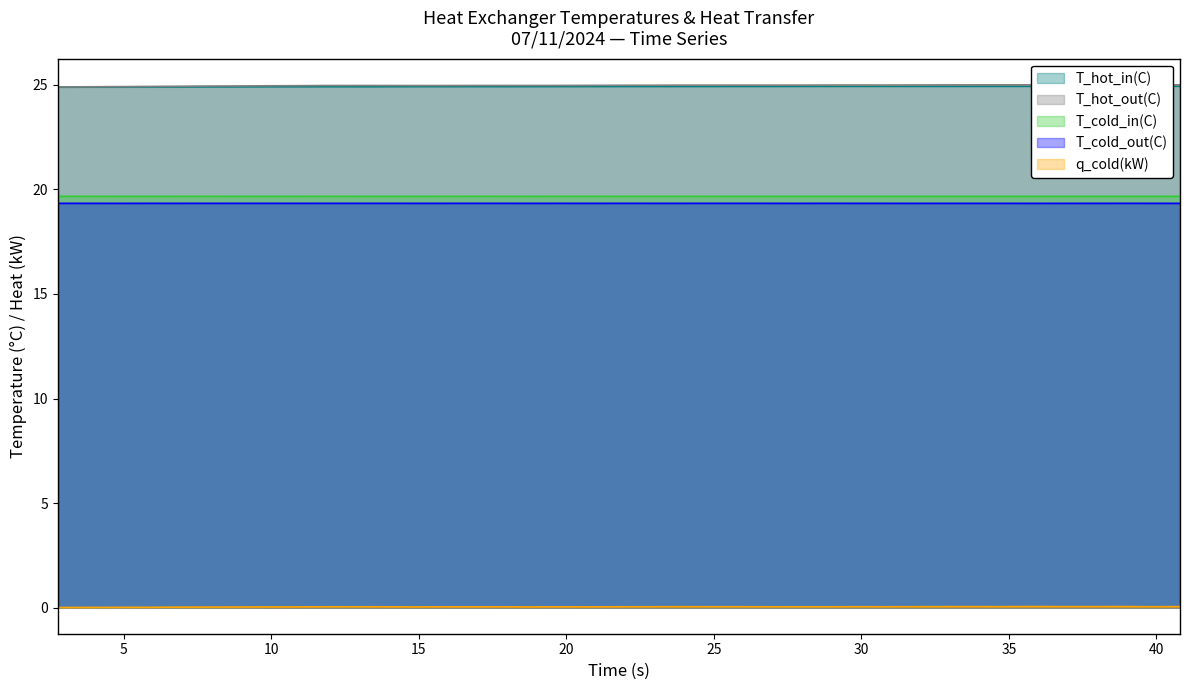

Read the T_hot_in(C) value at 35.79632.

24.9